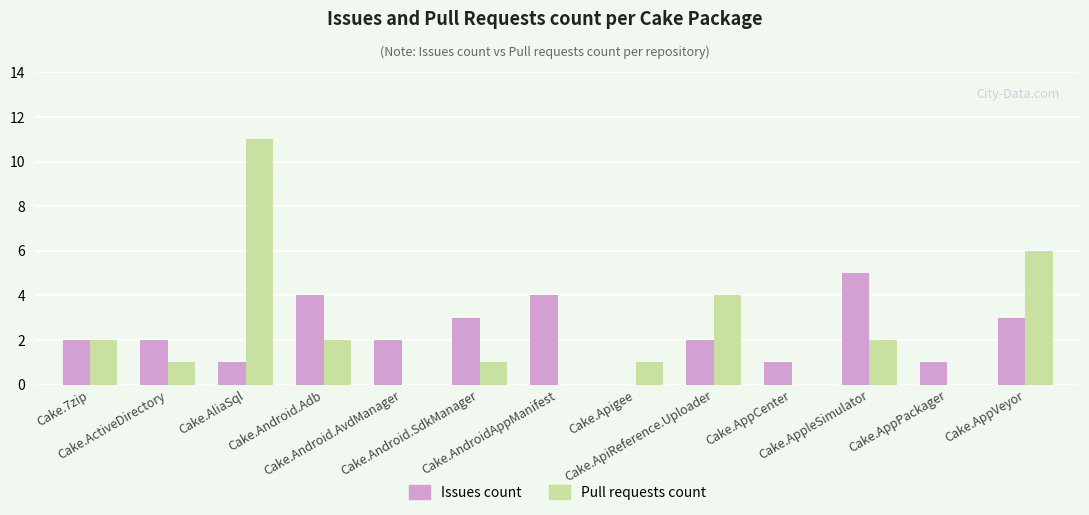

Are the bars grouped side by side (vs. stacked)?

Yes